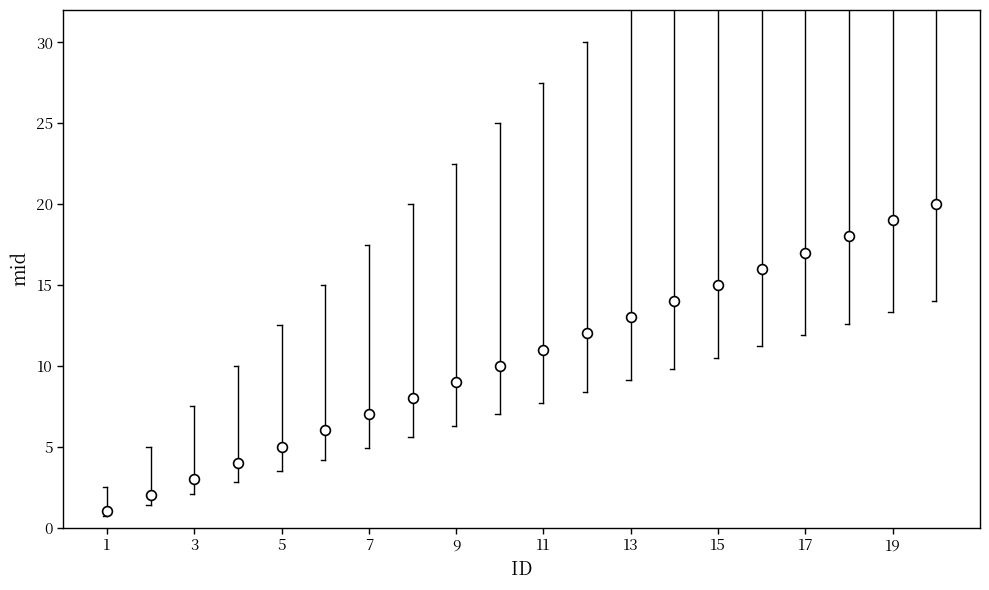

What is the range of Y values (max minus min)?

19